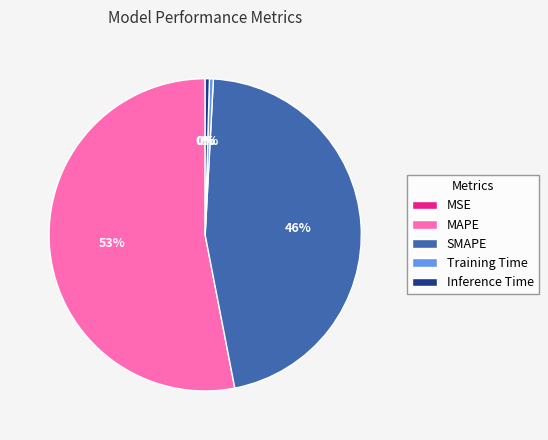

True or false: Training Time accounts for 0% of the total.

True